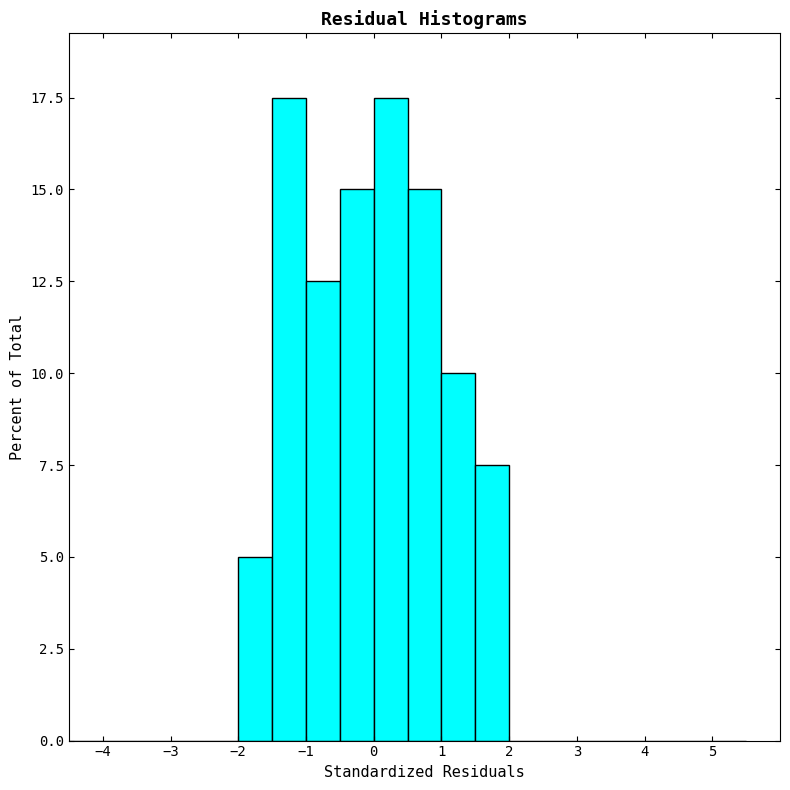

Reading left to right, transcribe this chart: for each bar, give the range it covers on the x-axis and its height. The values are not printed on the chart, so give them approximately, as read against the axis.

-4.5 to -4.0: 0
-4.0 to -3.5: 0
-3.5 to -3.0: 0
-3.0 to -2.5: 0
-2.5 to -2.0: 0
-2.0 to -1.5: 5.0
-1.5 to -1.0: 17.5
-1.0 to -0.5: 12.5
-0.5 to 0.0: 15.0
0.0 to 0.5: 17.5
0.5 to 1.0: 15.0
1.0 to 1.5: 10.0
1.5 to 2.0: 7.5
2.0 to 2.5: 0
2.5 to 3.0: 0
3.0 to 3.5: 0
3.5 to 4.0: 0
4.0 to 4.5: 0
4.5 to 5.0: 0
5.0 to 5.5: 0